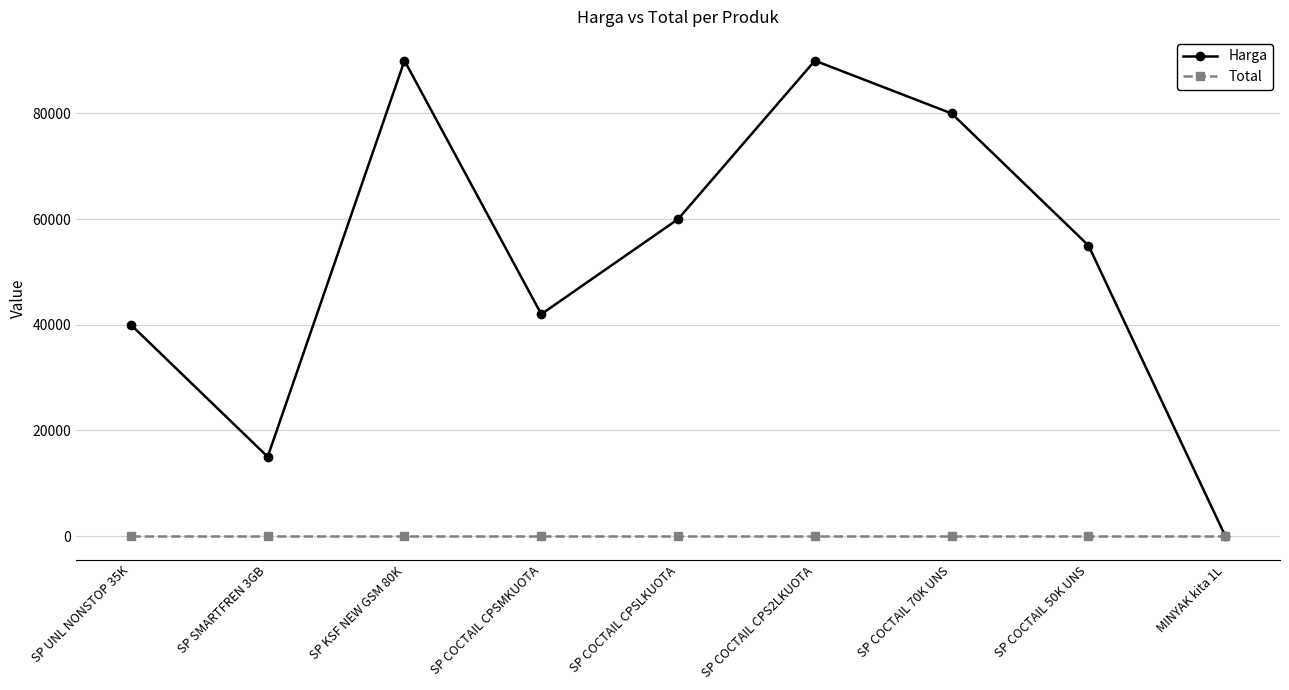

What are all the series names shown in the legend?

Harga, Total